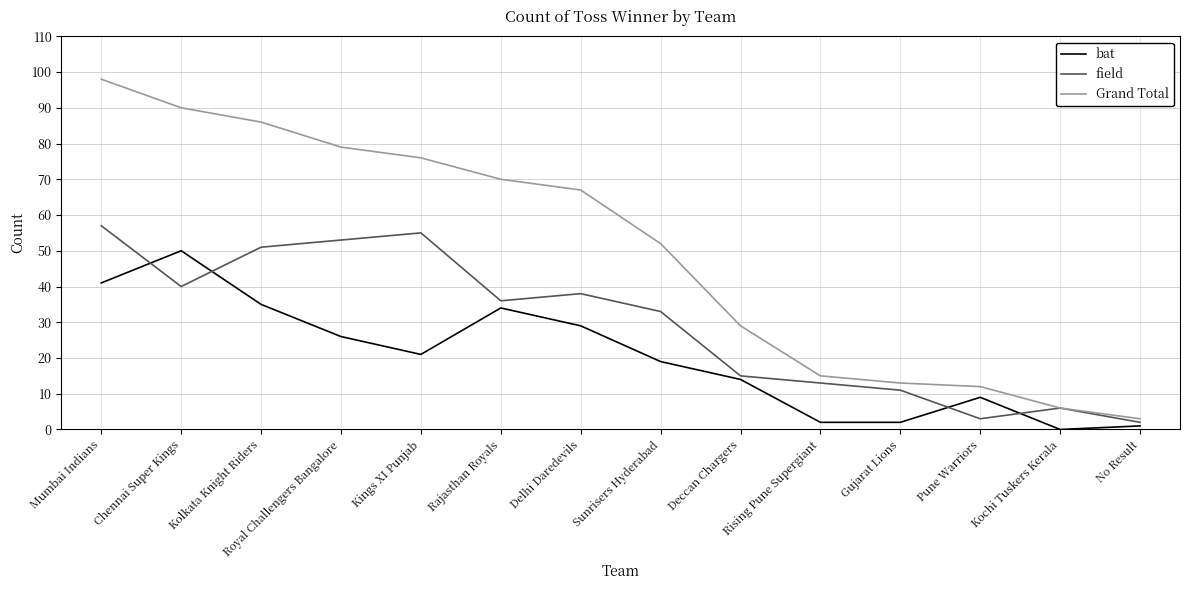

Reading left to right, list all the values displayed in this chart.

bat: 41	50	35	26	21	34	29	19	14	2	2	9	0	1
field: 57	40	51	53	55	36	38	33	15	13	11	3	6	2
Grand Total: 98	90	86	79	76	70	67	52	29	15	13	12	6	3